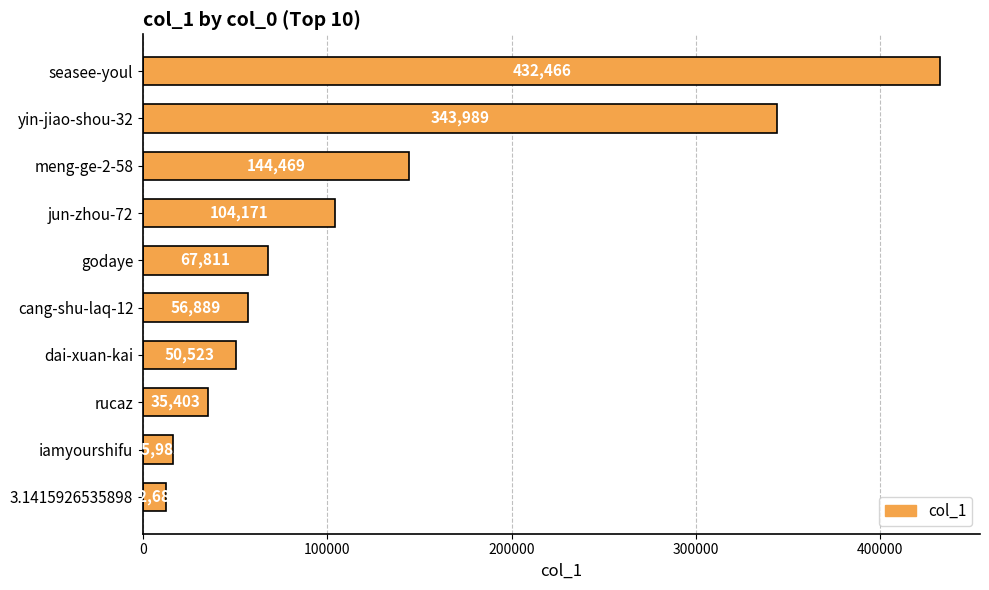

Is it true that the value at dai-xuan-kai is 10836?

False